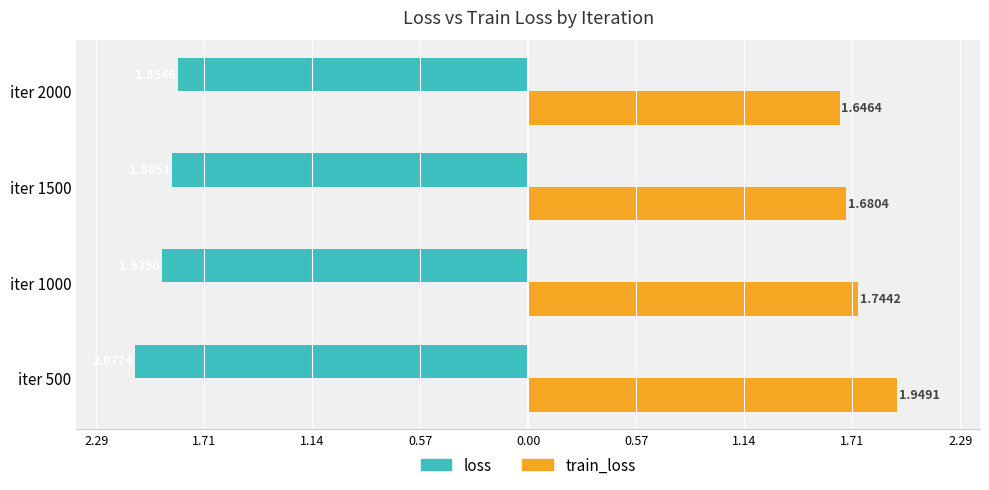

Reading left to right, list all the values displayed in this chart.

loss: -2.1	-1.9	-1.9	-1.9
train_loss: 1.9	1.7	1.7	1.6